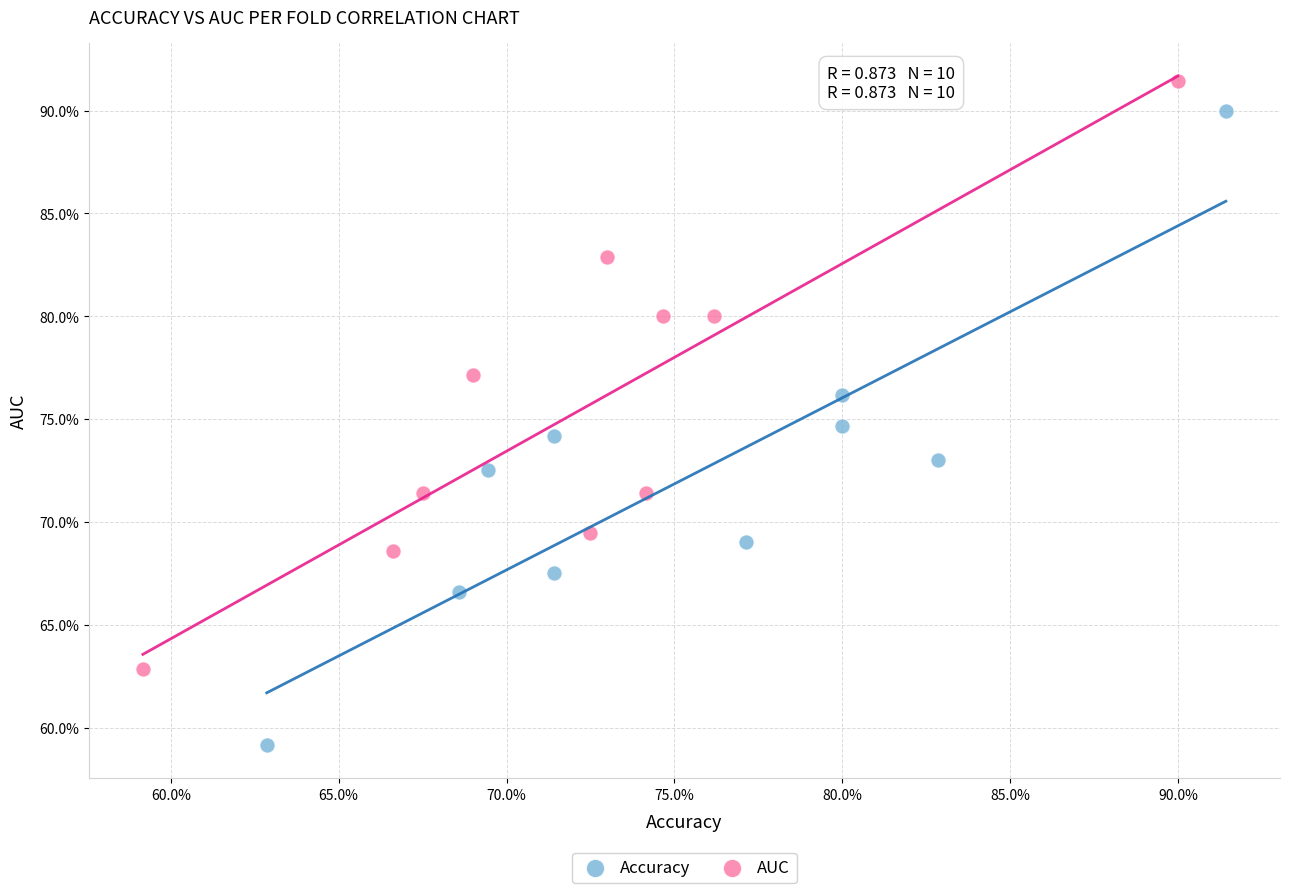

What are all the series names shown in the legend?

Accuracy, AUC